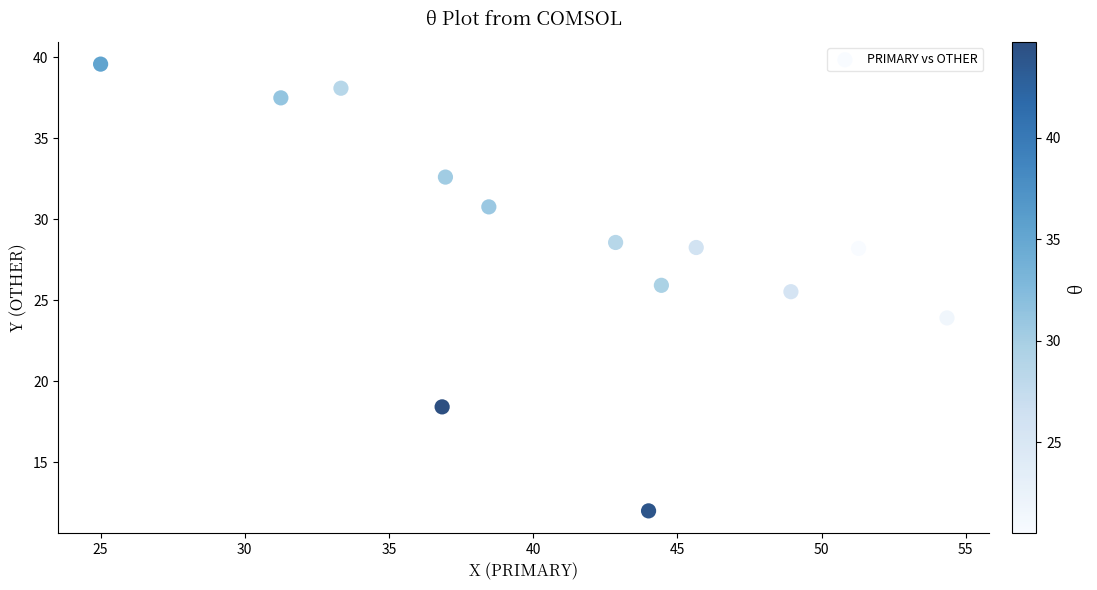

What Y value in the scatter plot is closest to 25?

25.5